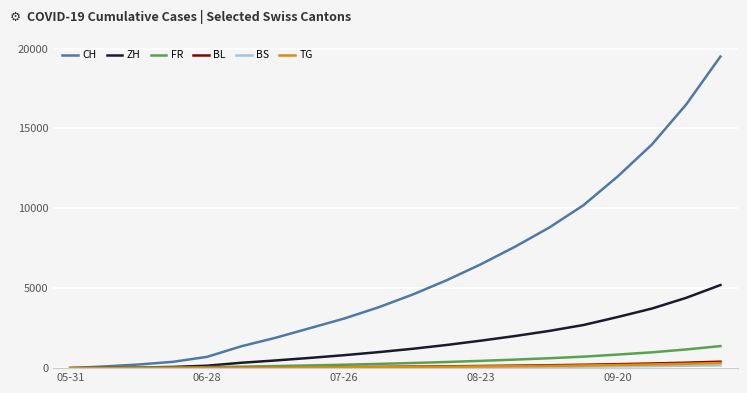

What is the maximum value for CH?

19500